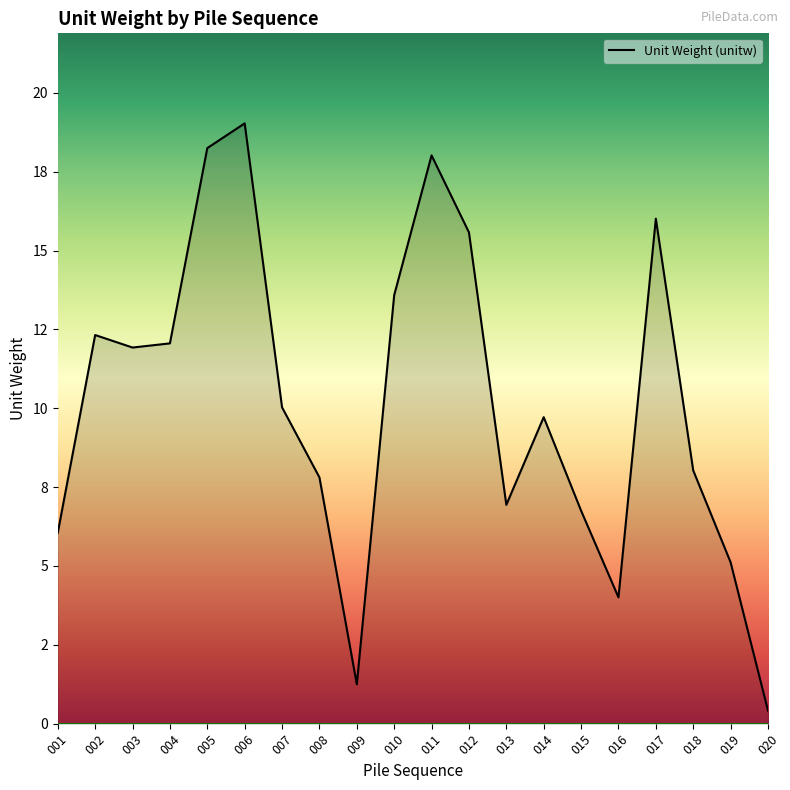

Does the chart display data point markers on the line(s)?

No